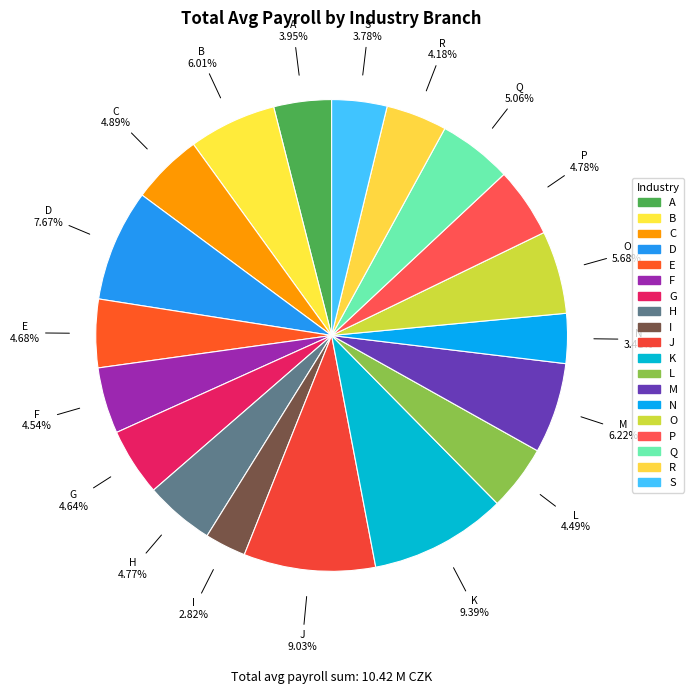

What is the largest slice in the pie chart?

K